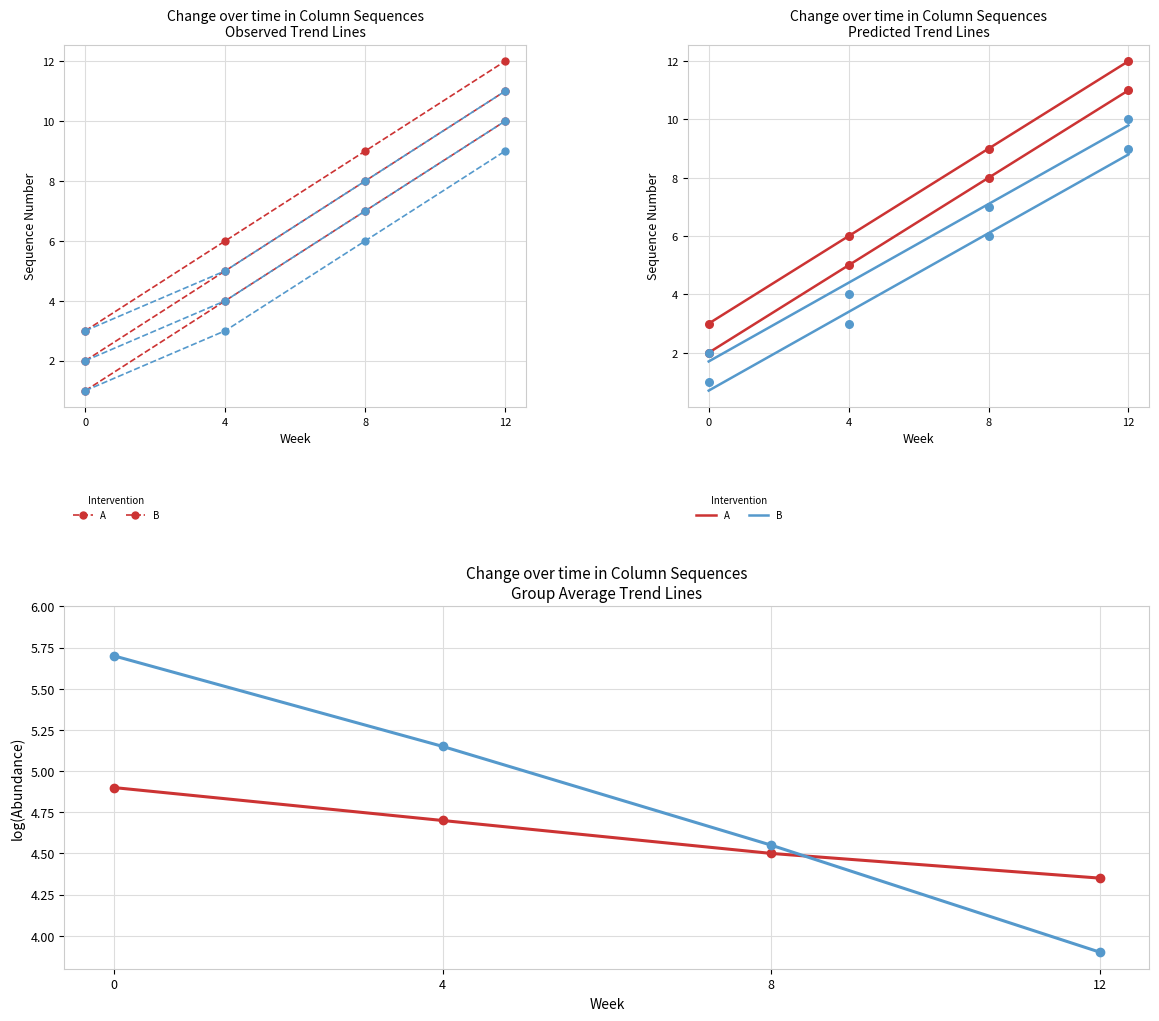

At which category is the sum across all series the highest?

12